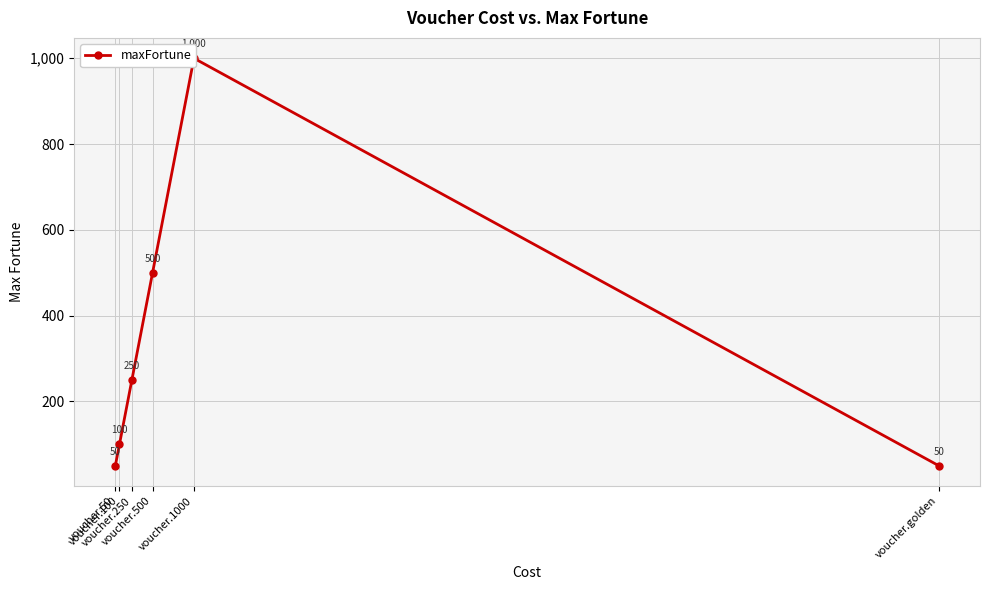

How many lines are shown in the chart?

1